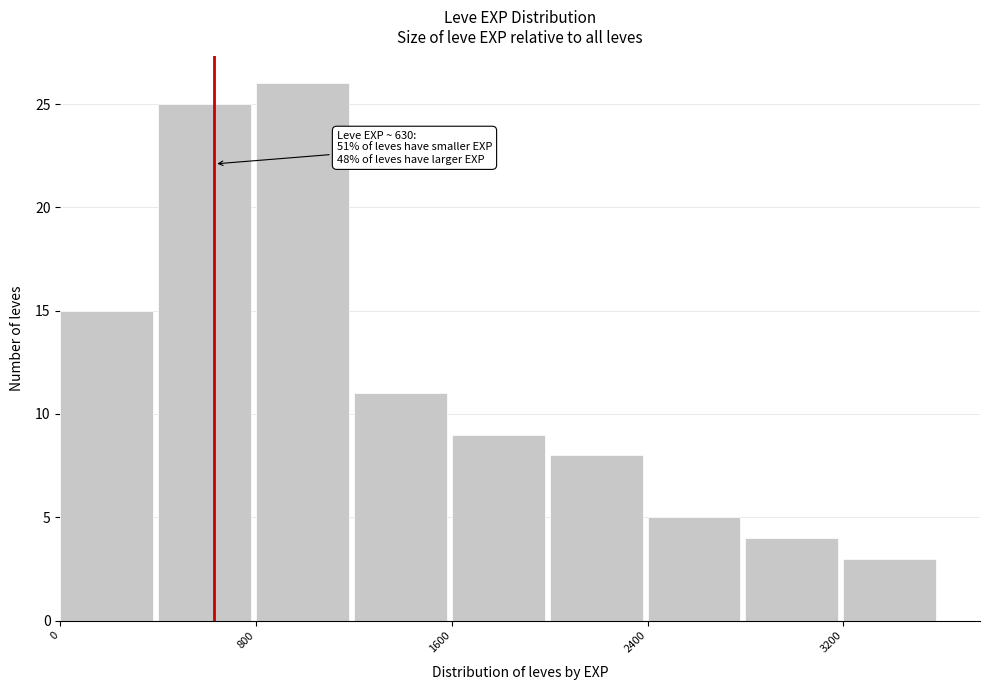

Over which range of the x-axis is the bar tallest?

800 to 1200